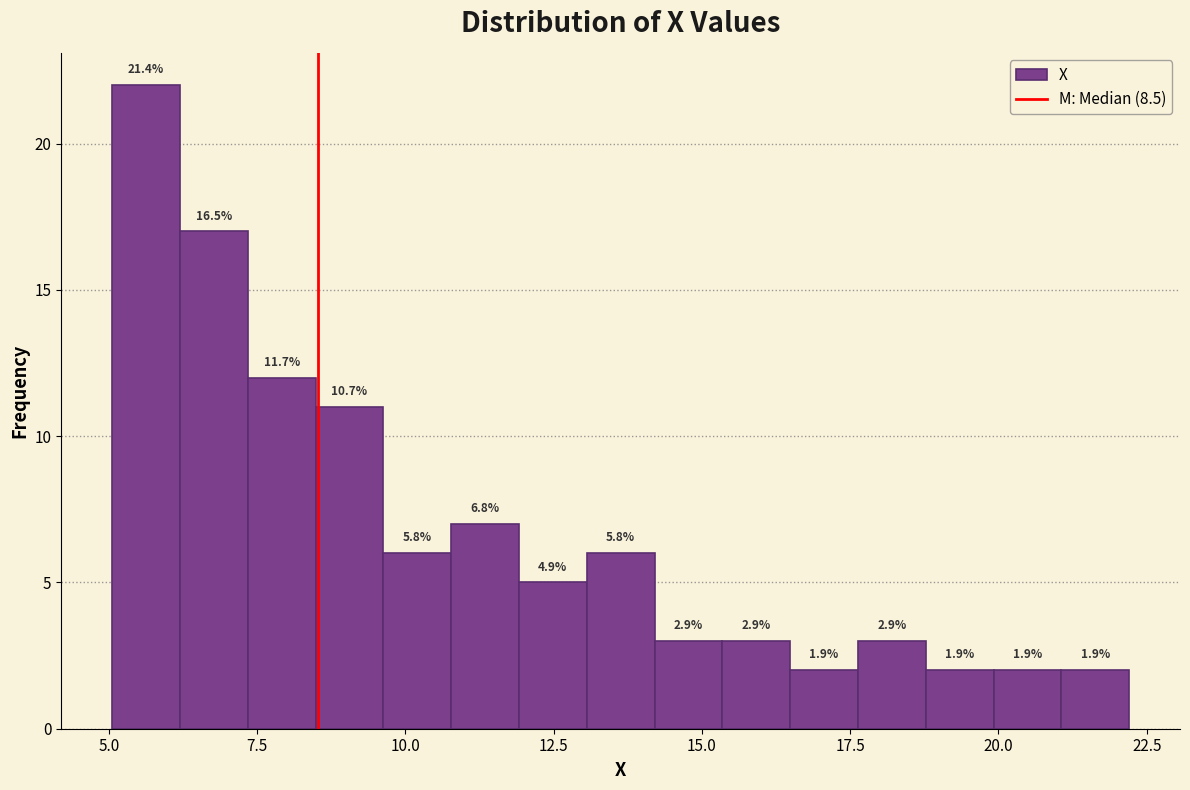

Read against the x-axis, roughly where is the centre of the tallest bar?

5.5